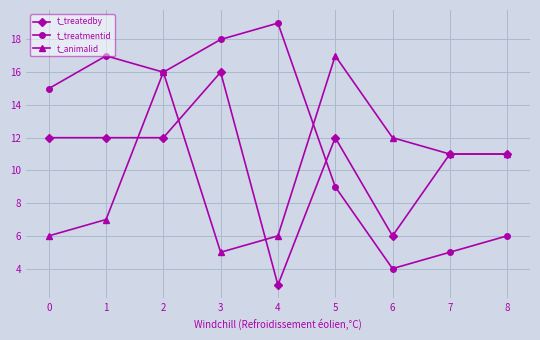

List the series in order of their overall mean, lowest first.

t_animalid, t_treatedby, t_treatmentid